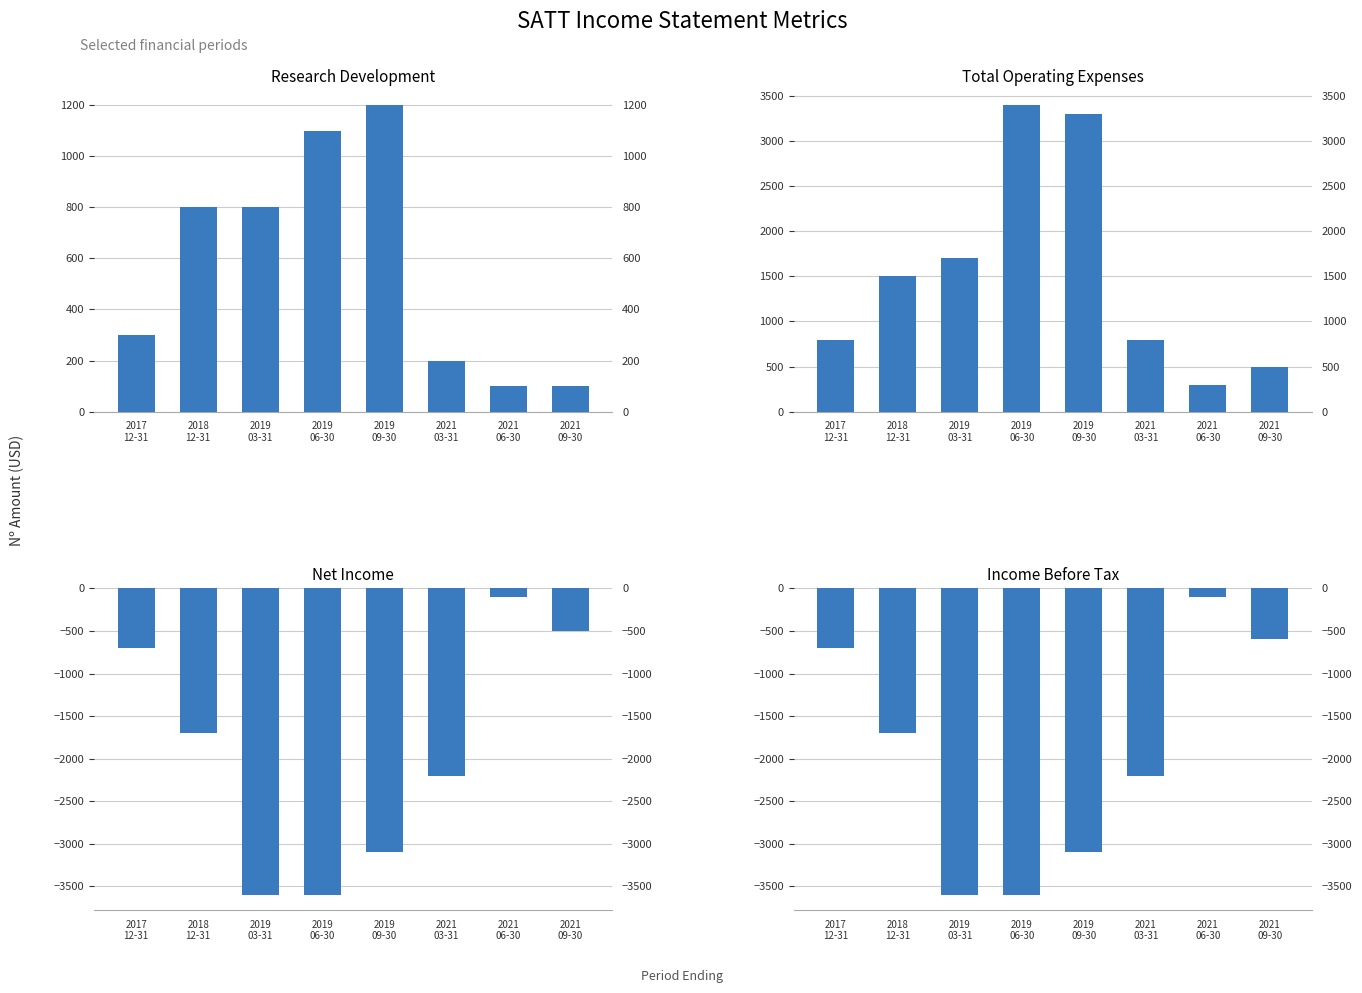

List the series in order of their peak value, highest first.

Total Operating Expenses, Research Development, Net Income, Income Before Tax